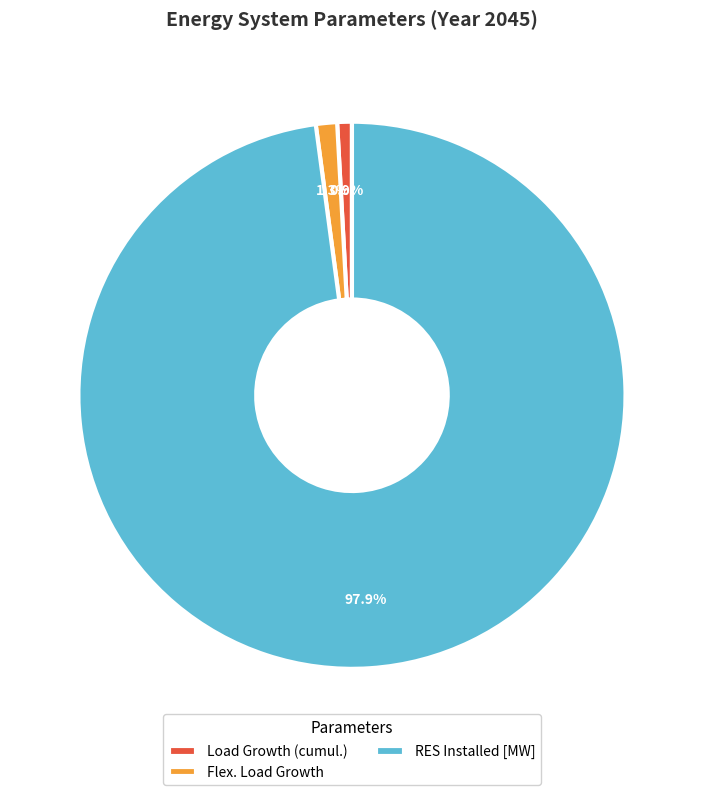

Which category has the biggest portion of the pie?

RES Installed [MW]